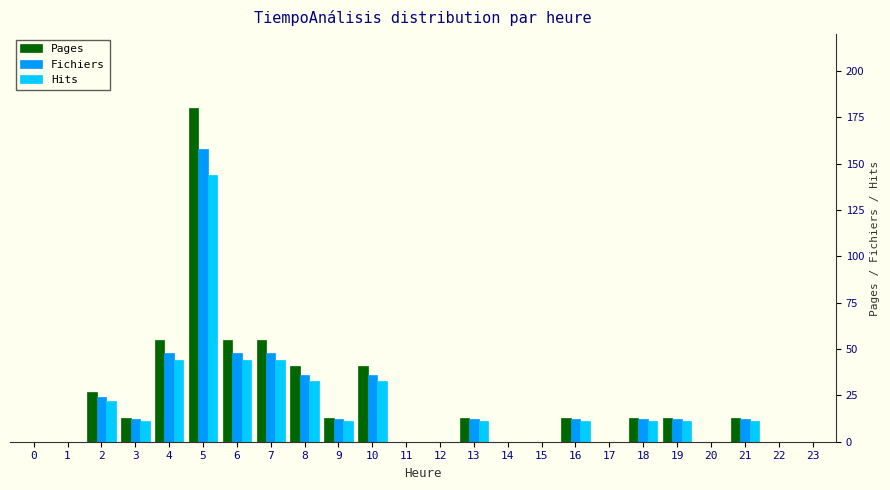

Is the value of Fichiers at 16 greater than the value of Hits at 5?

No